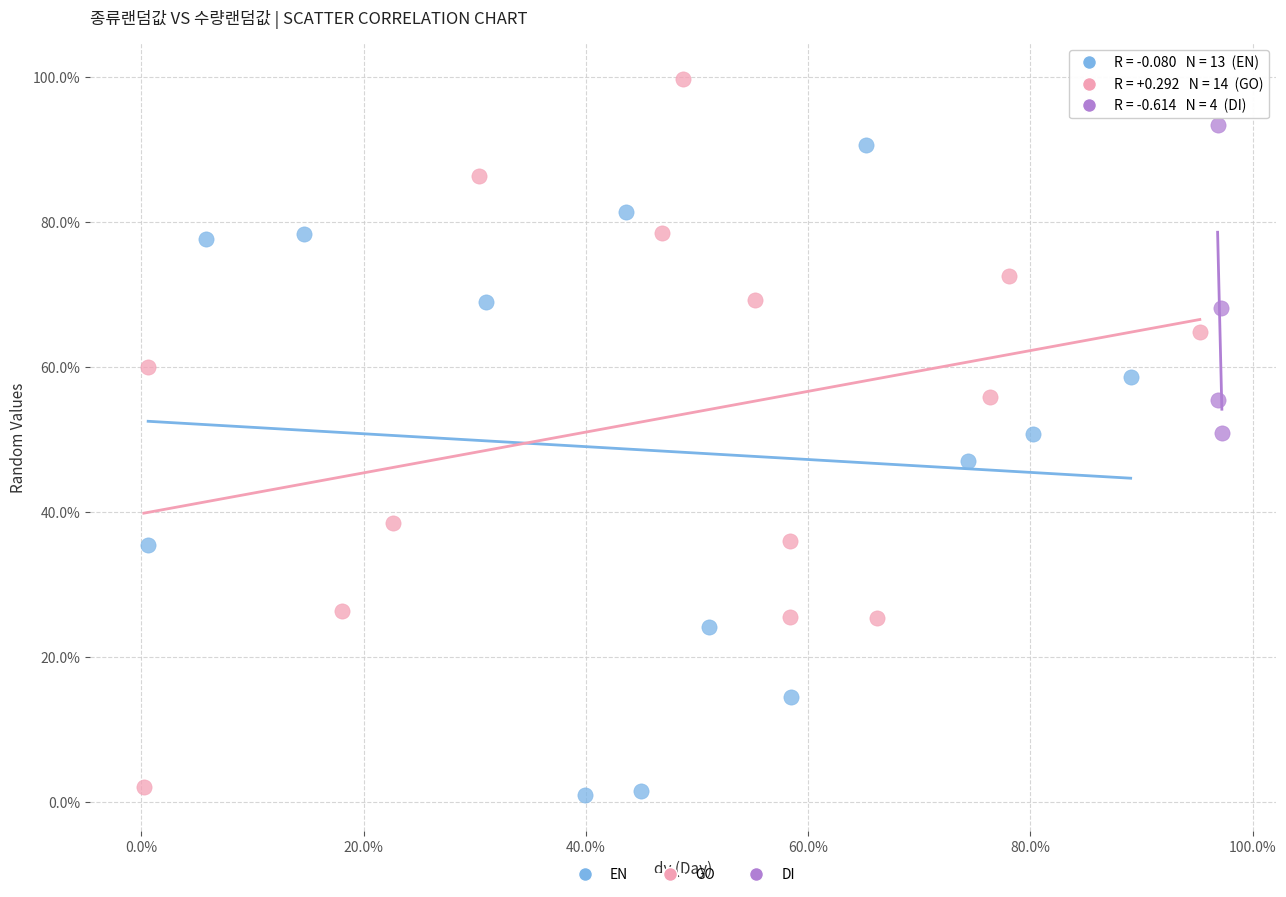

What are all the series names shown in the legend?

EN, GO, DI